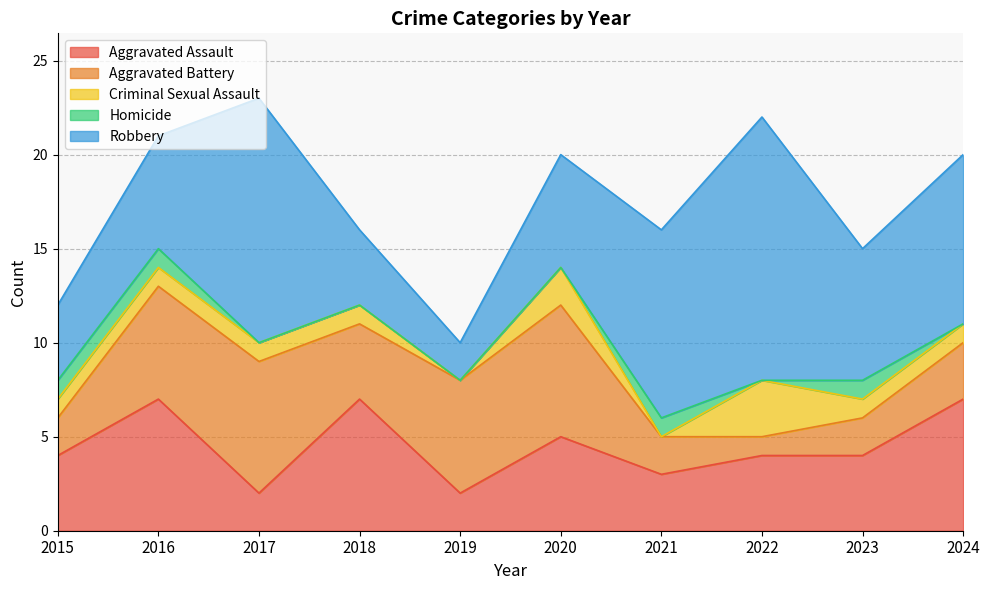

Which label corresponds to the smallest value in the chart?

2019